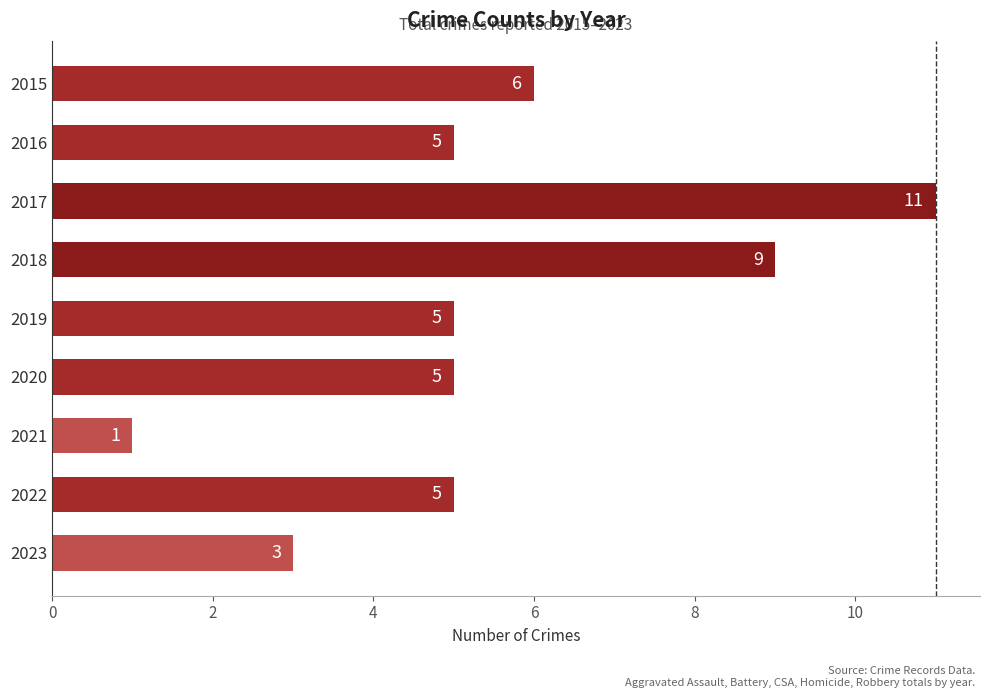

Which category has the highest value across all series?

2017